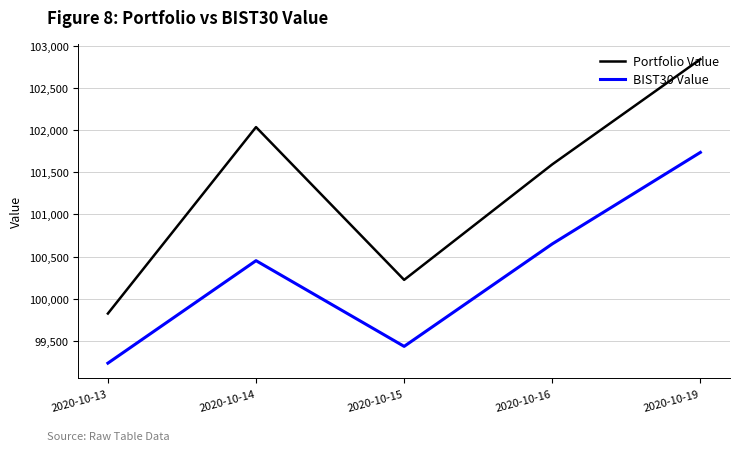

Reading left to right, extract all data points from this chart.

Portfolio Value: 2020-10-13=99823.9	2020-10-14=102036.7	2020-10-15=100223.5	2020-10-16=101594.1	2020-10-19=102842.4
BIST30 Value: 2020-10-13=99235.1	2020-10-14=100451.3	2020-10-15=99433.9	2020-10-16=100650.2	2020-10-19=101736.4